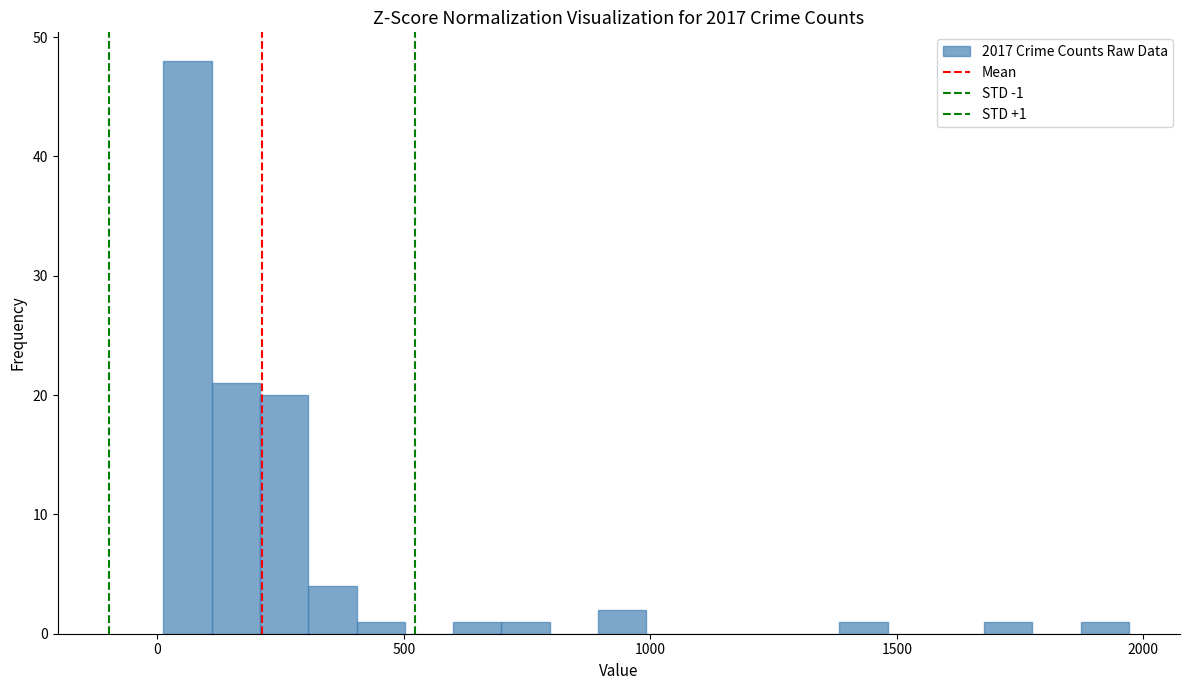

Read against the x-axis, roughly where is the centre of the tallest bar?

50